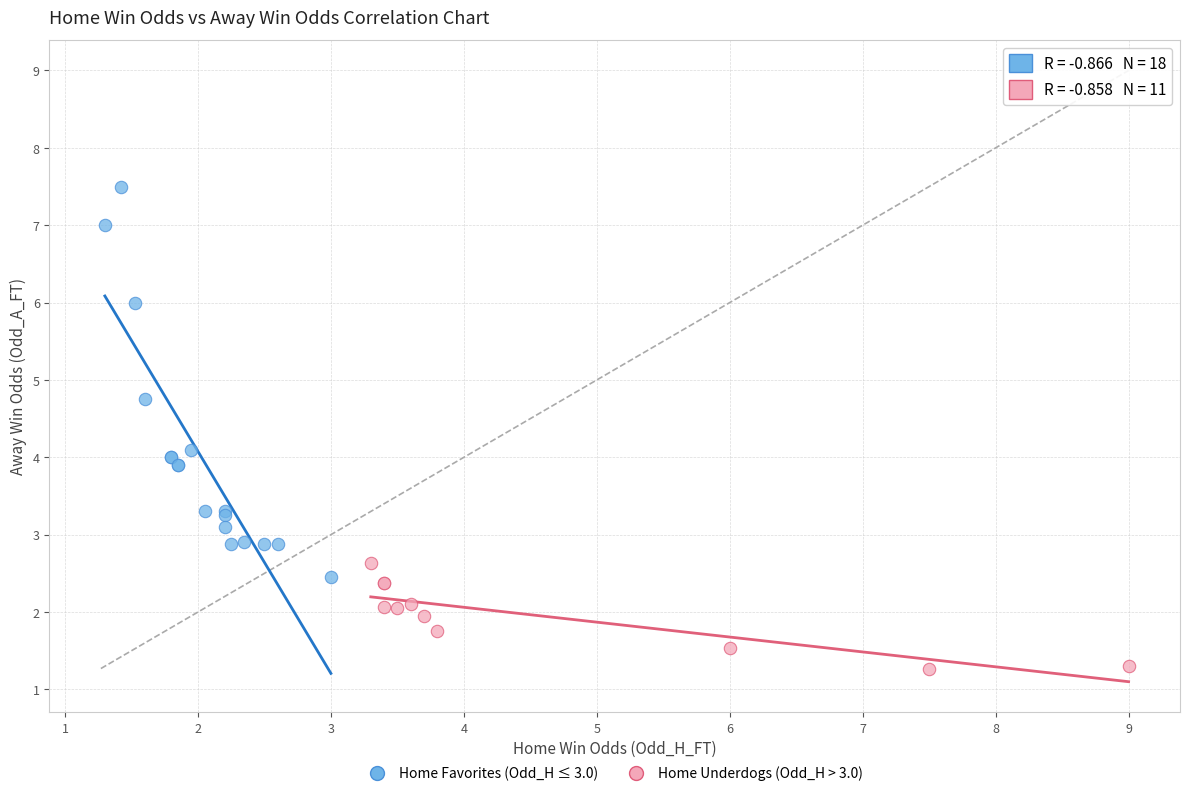

Which series reaches the maximum Y coordinate?

Home Favorites (Odd_H ≤ 3.0)